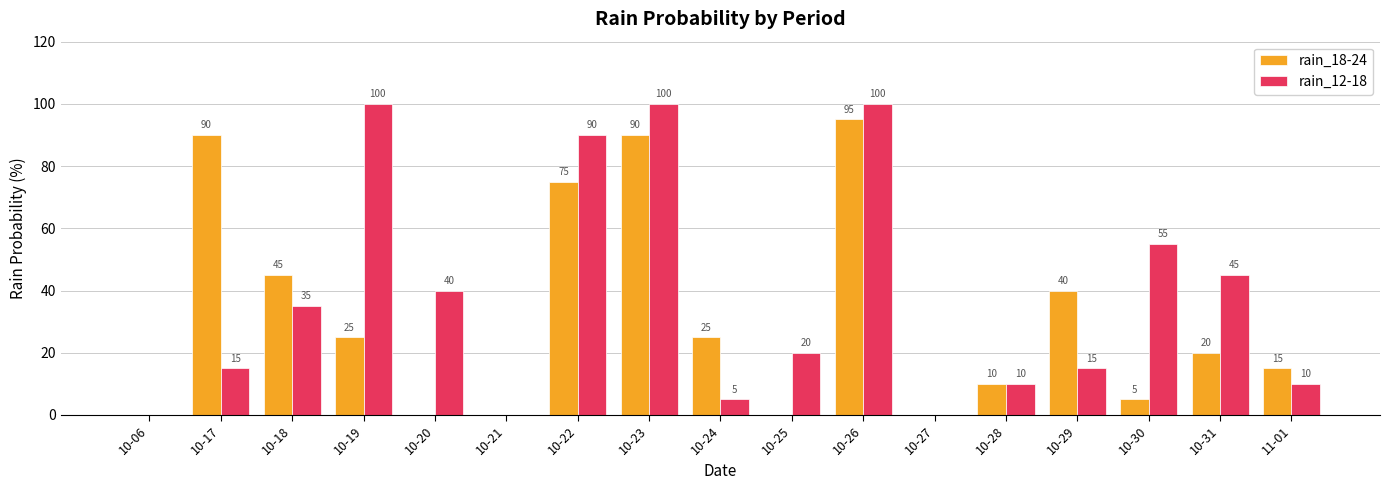

What is the sum of the rain_12-18 values at 10-31 and 10-25?

65